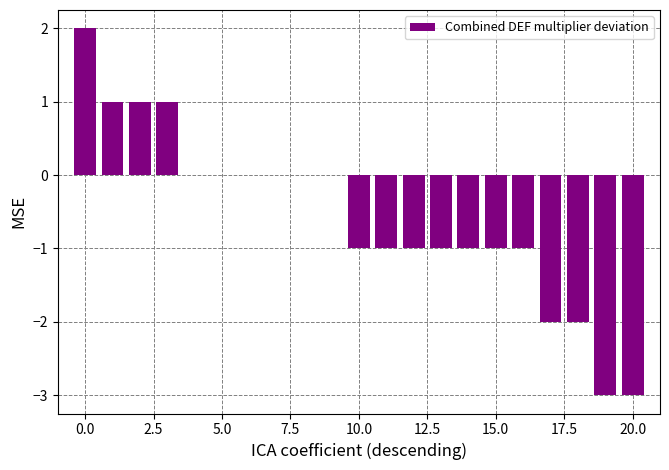

What is the greatest value displayed?

2